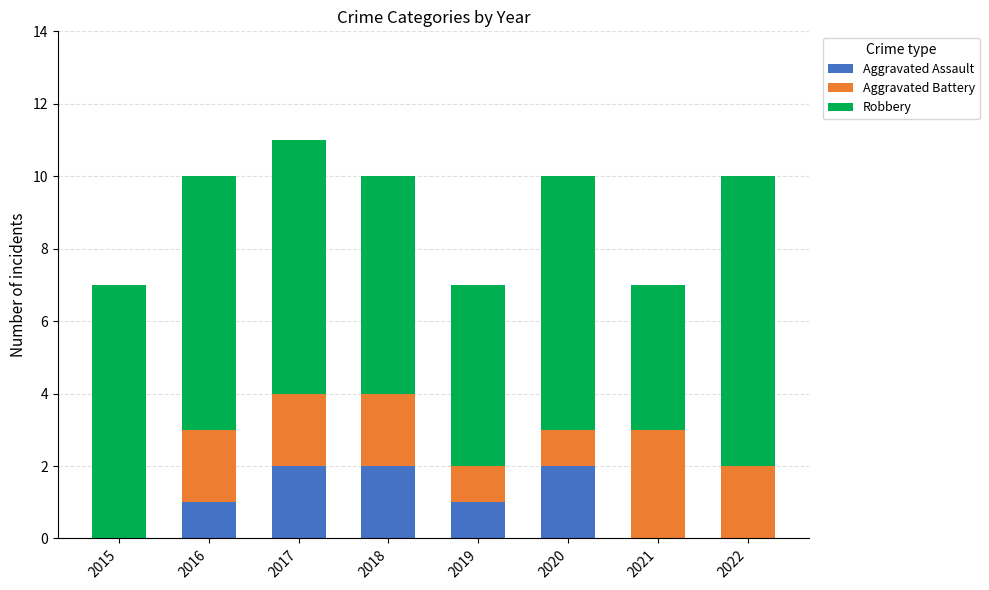

What is the sum of all Aggravated Assault values?

8